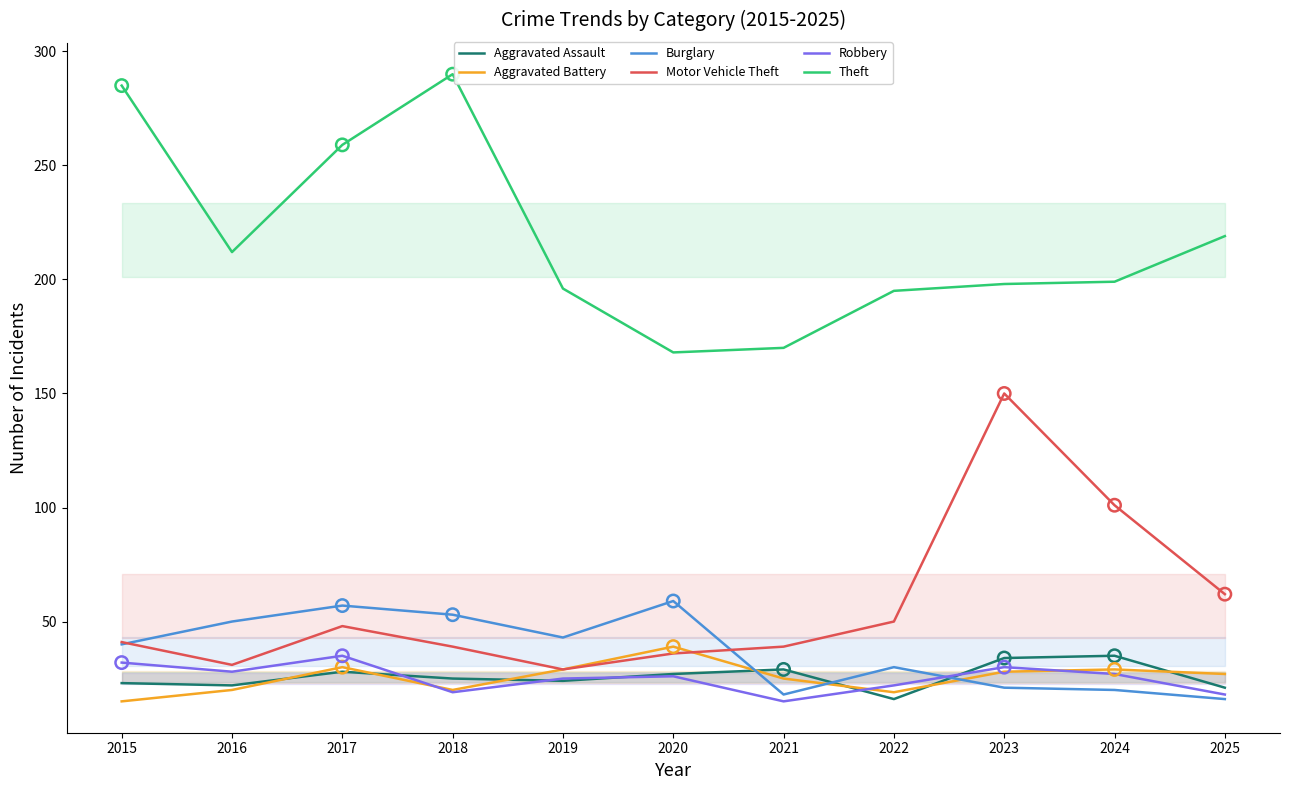

What is the total value across all series at 2015?

436